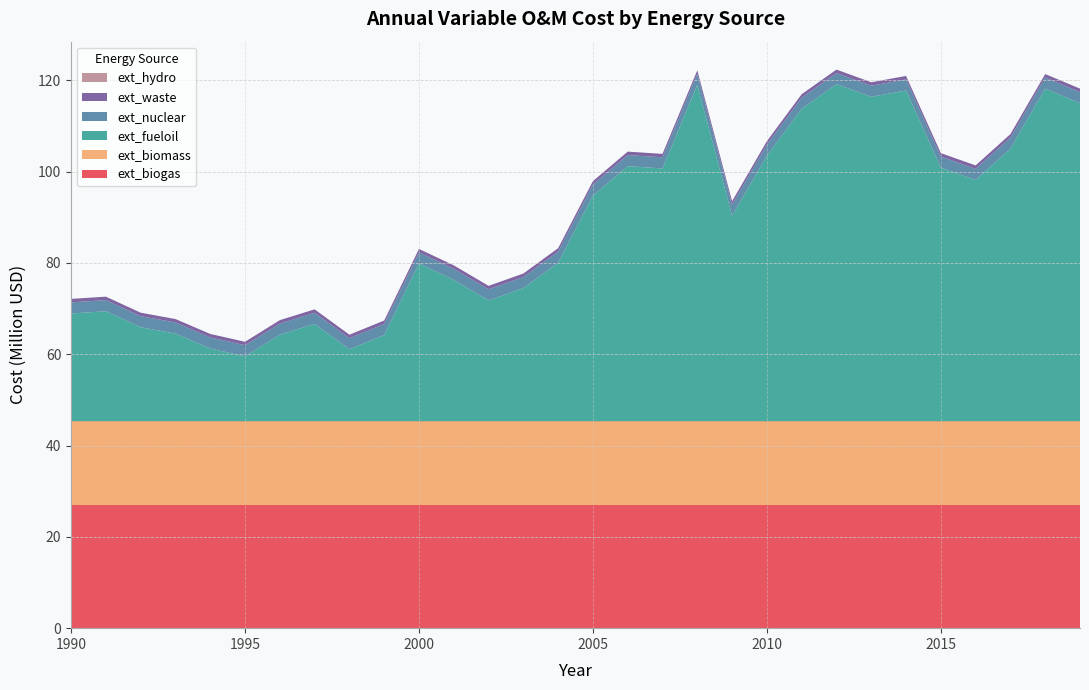

Reading left to right, extract all data points from this chart.

ext_biogas: 26907448.4	26907448.4	26907448.4	26907448.4	26907448.4	26907448.4	26907448.4	26907448.4	26907448.4	26907448.4	26907448.4	26907448.4	26907448.4	26907448.4	26907448.4	26907448.4	26907448.4	26907448.4	26907448.4	26907448.4	26907448.4	26907448.4	26907448.4	26907448.4	26907448.4	26907448.4	26907448.4	26907448.4	26907448.4	26907448.4
ext_biomass: 18420264.0	18420264.0	18420264.0	18420264.0	18420264.0	18420264.0	18420264.0	18420264.0	18420264.0	18420264.0	18420264.0	18420264.0	18420264.0	18420264.0	18420264.0	18420264.0	18420264.0	18420264.0	18420264.0	18420264.0	18420264.0	18420264.0	18420264.0	18420264.0	18420264.0	18420264.0	18420264.0	18420264.0	18420264.0	18420264.0
ext_waste: 757234.5	757234.5	757234.5	757234.5	757234.5	757234.5	757234.5	757234.5	757234.5	757234.5	757234.5	757234.5	757234.5	757234.5	757234.5	757234.5	757234.5	757234.5	757234.5	757234.5	757234.5	757234.5	757234.5	757234.5	757234.5	757234.5	757234.5	757234.5	757234.5	757234.5
ext_fueloil: 23600808.4	24090790.6	20579251.6	19190968.8	15924420.9	14209483.3	18945977.7	21314224.9	15761093.5	18864314.0	34543743.8	30950541.1	26459037.8	29153939.8	34707071.2	49406536.7	55857968.7	55367986.5	73660654.6	44996697.0	58144552.2	68434178.0	73823982.0	71047416.3	72435699.2	55531313.9	52836411.9	59696162.4	72844017.7	69659133.5
ext_nuclear: 2432593.3	2432593.3	2432593.3	2432593.3	2432593.3	2432593.3	2432593.3	2432593.3	2432593.3	2432593.3	2432593.3	2432593.3	2432593.3	2432593.3	2432593.3	2432593.3	2432593.3	2432593.3	2432593.3	2432593.3	2432593.3	2432593.3	2432593.3	2432593.3	2432593.3	2432593.3	2432593.3	2432593.3	2432593.3	2432593.3
ext_hydro: 0.0	0.0	0.0	0.0	0.0	0.0	0.0	0.0	0.0	0.0	0.0	0.0	0.0	0.0	0.0	0.0	0.0	0.0	0.0	0.0	0.0	0.0	0.0	0.0	0.0	0.0	0.0	0.0	0.0	0.0